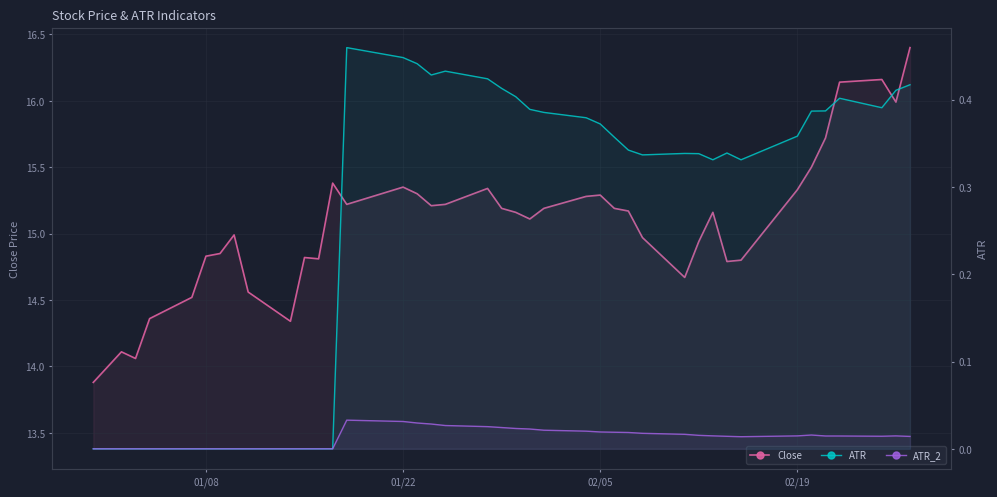

Is it true that ATR_2 equals -0.0 at 02/19?

False